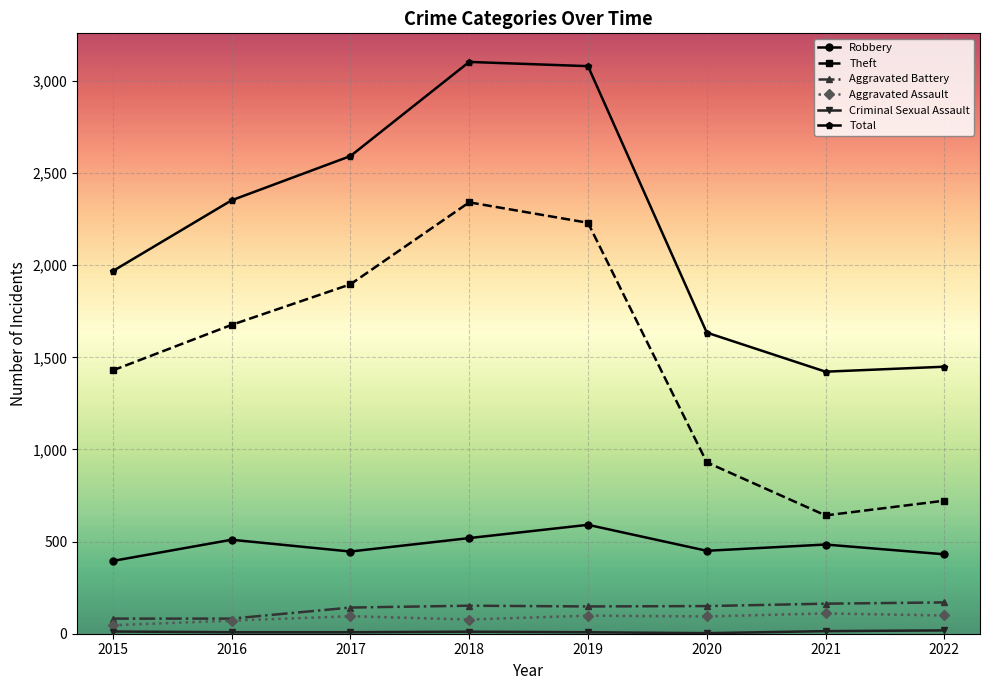

What is the total value across all series at 2017?

5179